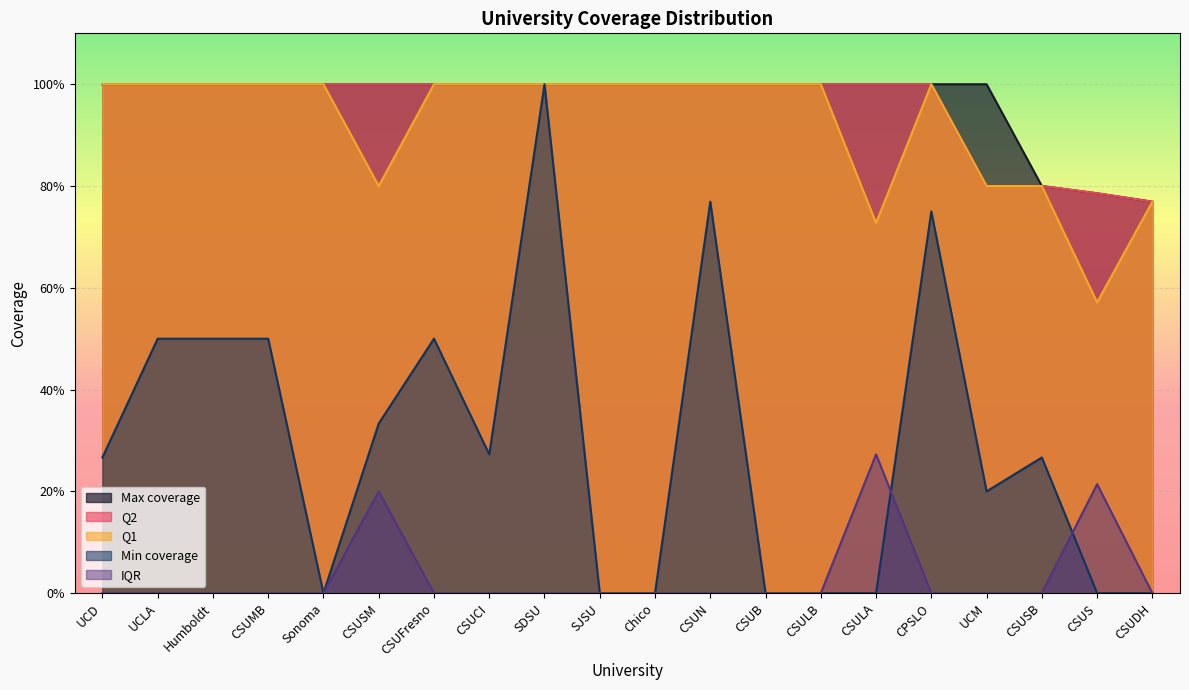

Which series changed the most between CSUMB and CSUS?

Min coverage